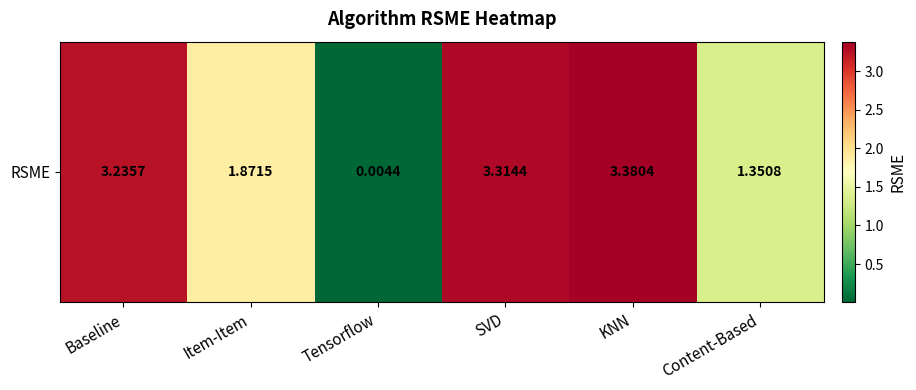

How many values exceed 3?

3